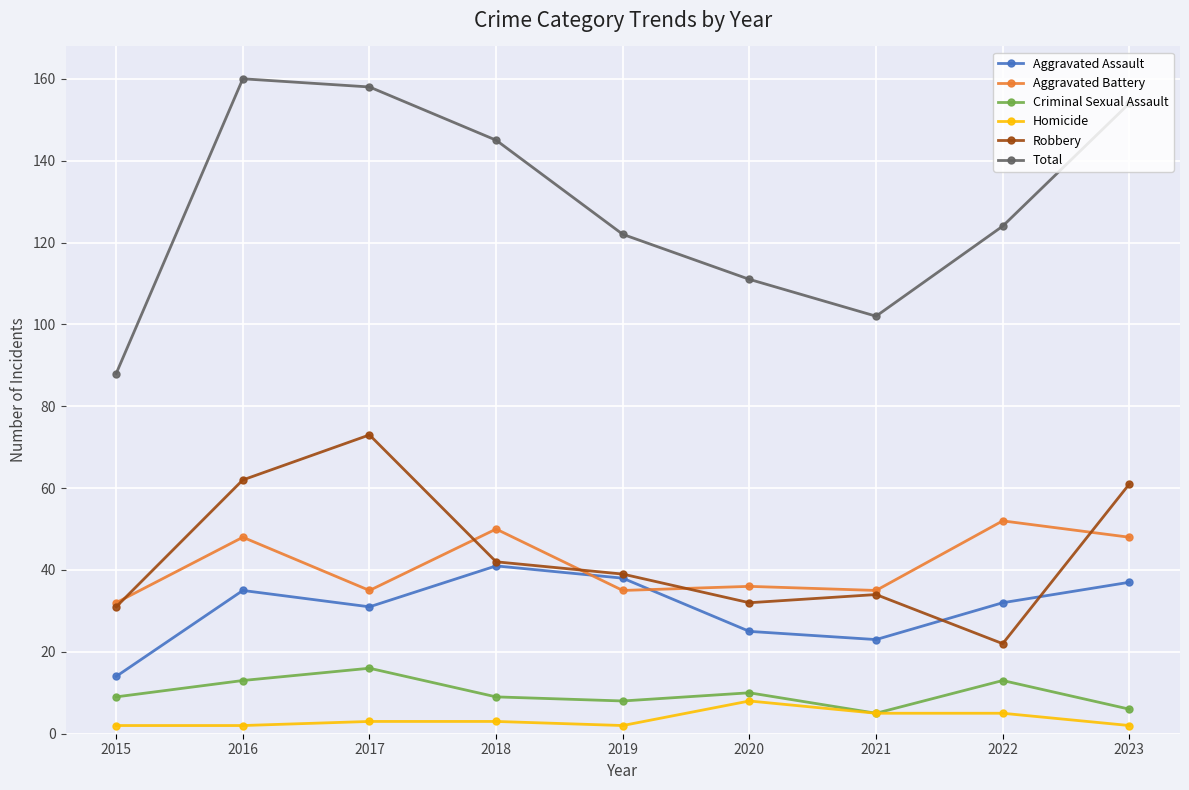

Reading right to left, list all the values displayed in this chart.

Aggravated Assault: 37	32	23	25	38	41	31	35	14
Aggravated Battery: 48	52	35	36	35	50	35	48	32
Criminal Sexual Assault: 6	13	5	10	8	9	16	13	9
Homicide: 2	5	5	8	2	3	3	2	2
Robbery: 61	22	34	32	39	42	73	62	31
Total: 154	124	102	111	122	145	158	160	88